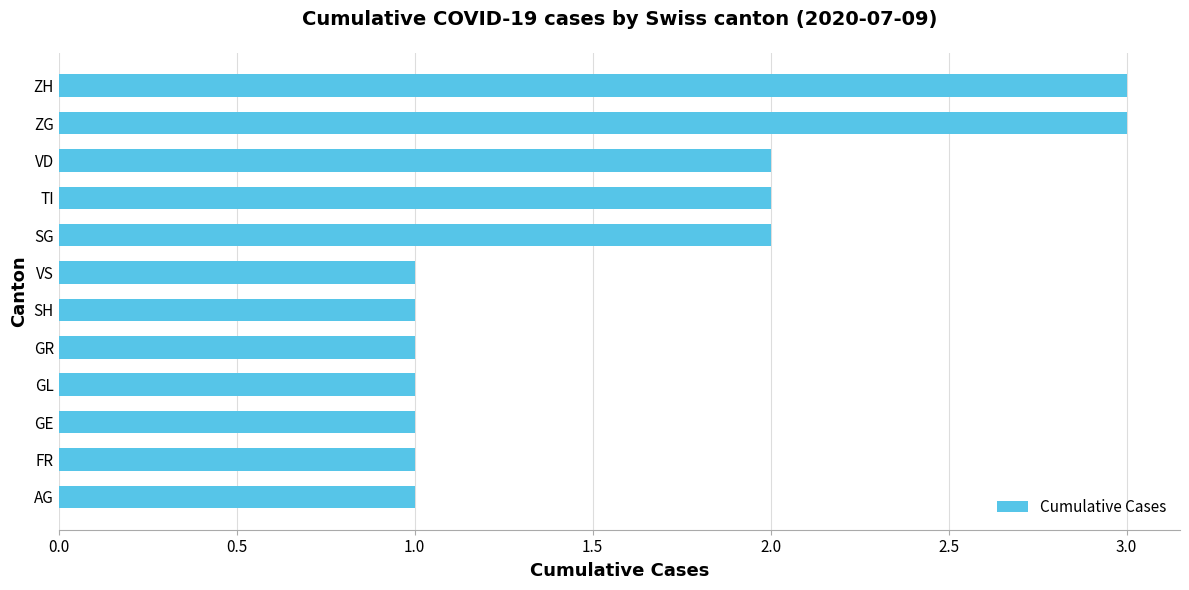

True or false: the data shows 1 at GL.

True